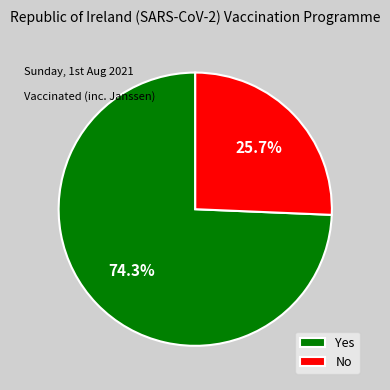

What is the majority slice?

Yes